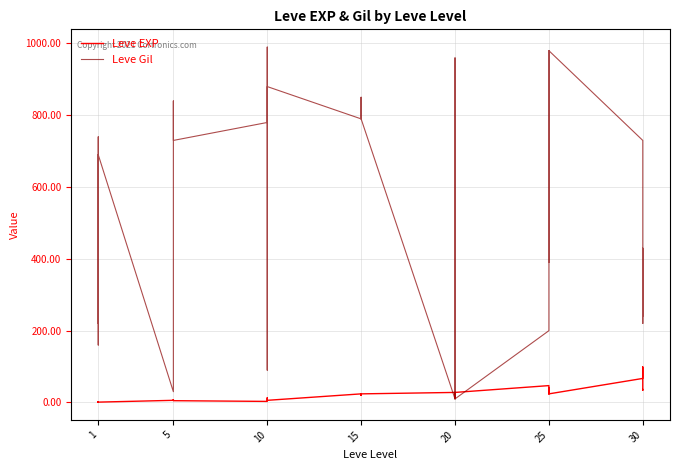

List the series in order of their peak value, highest first.

Leve Gil, Leve EXP